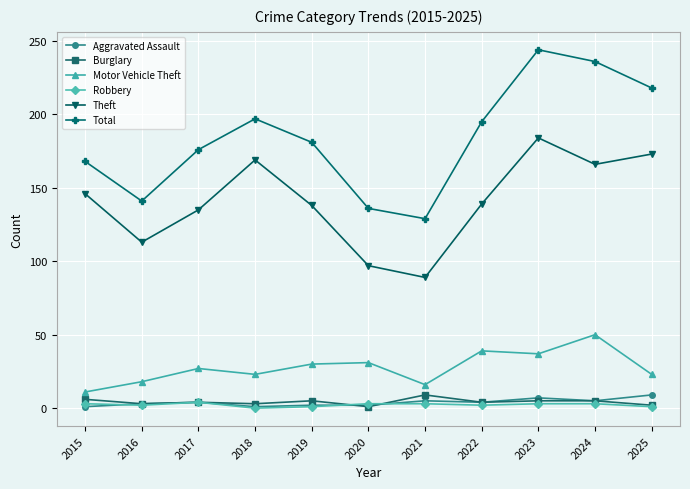

What are all the series names shown in the legend?

Aggravated Assault, Burglary, Motor Vehicle Theft, Robbery, Theft, Total